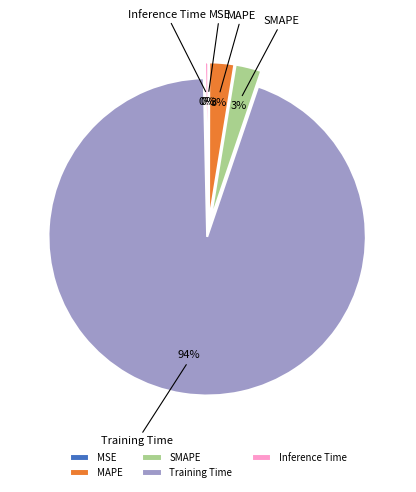

Is the sum of MAPE and Inference Time greater than half?

No